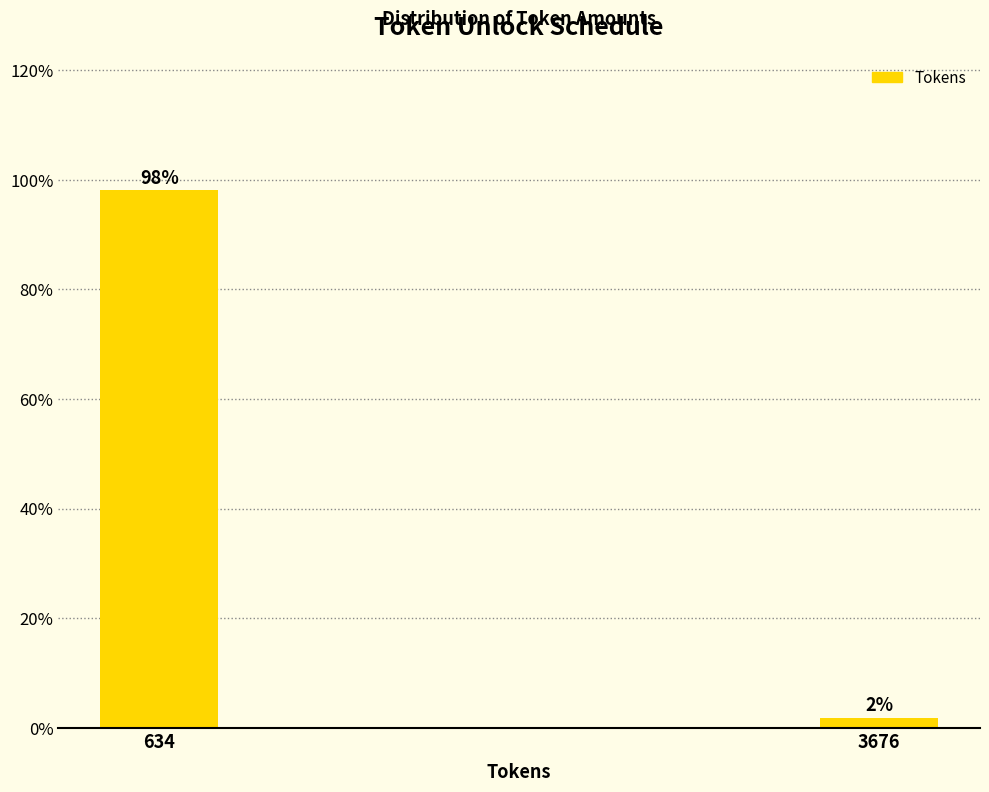

Which category has the highest value across all series?

634